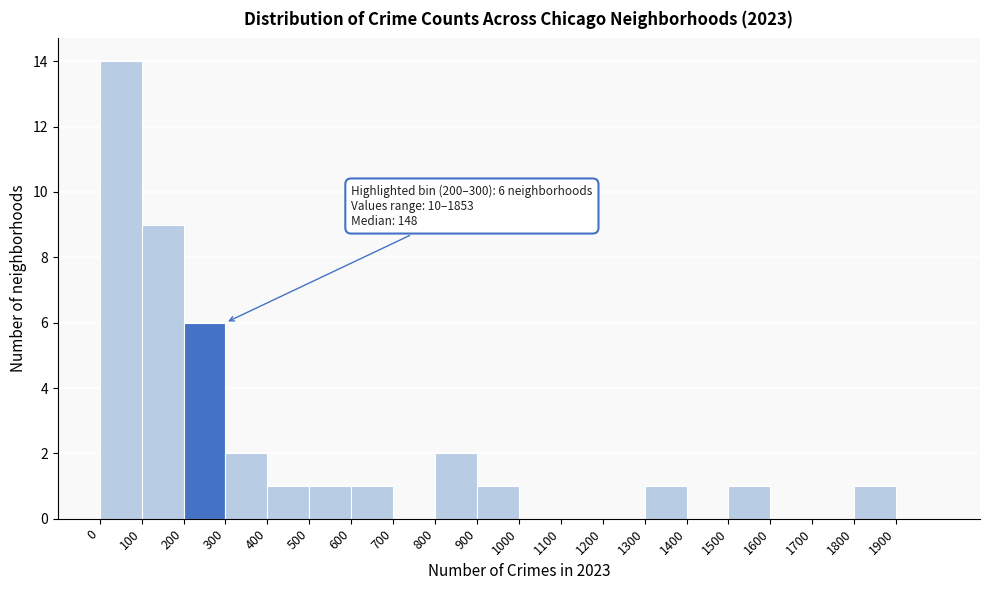

Which range on the x-axis has the tallest bar?

0 to 100